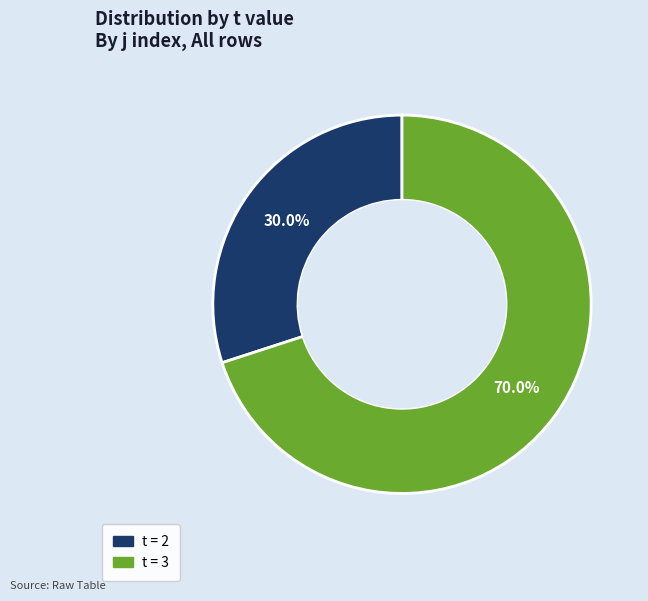

Which has a higher value, t = 2 or t = 3?

t = 3